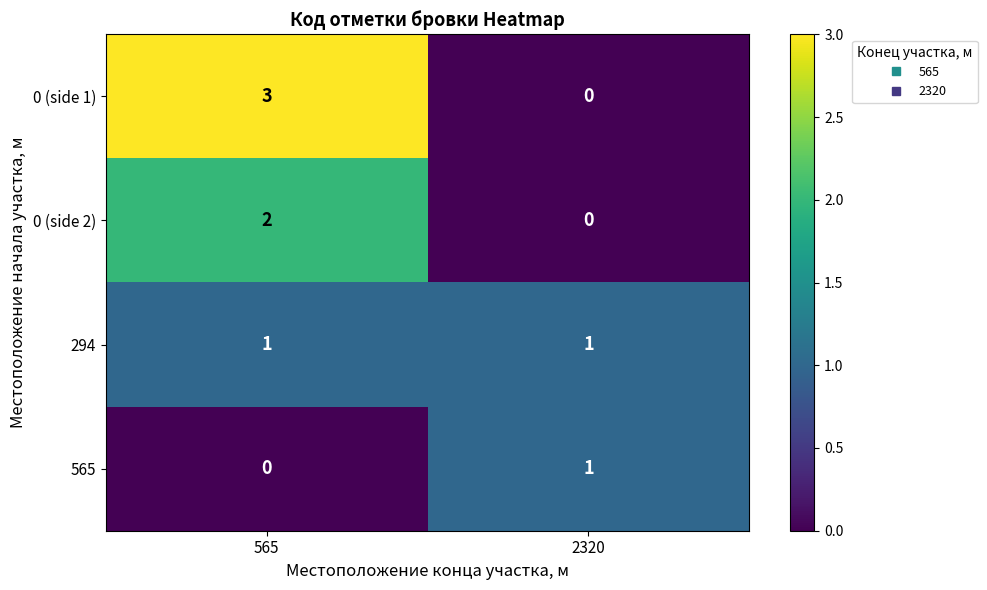

What is the sum of all 0 (side 1) values?

3